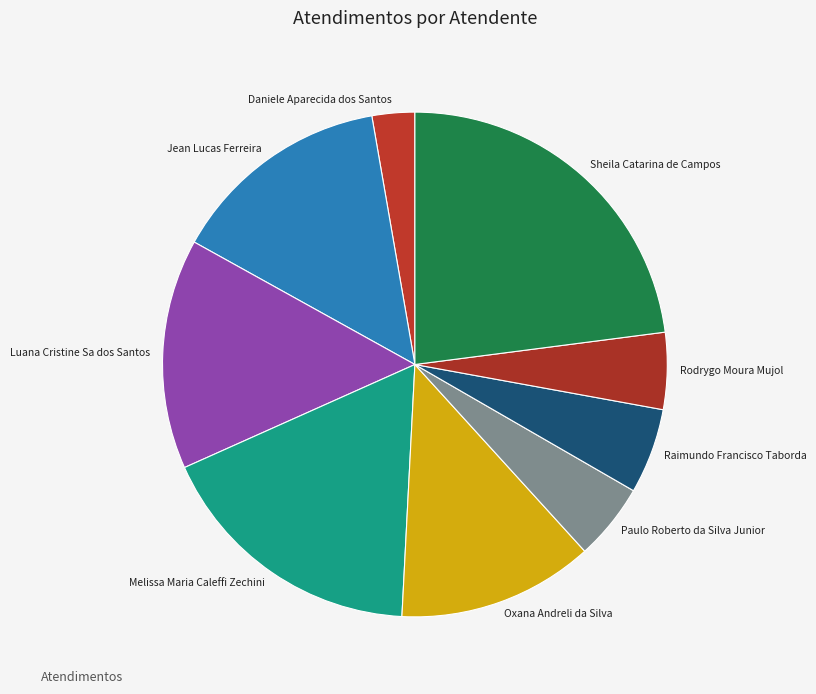

Does any single category account for the majority?

No